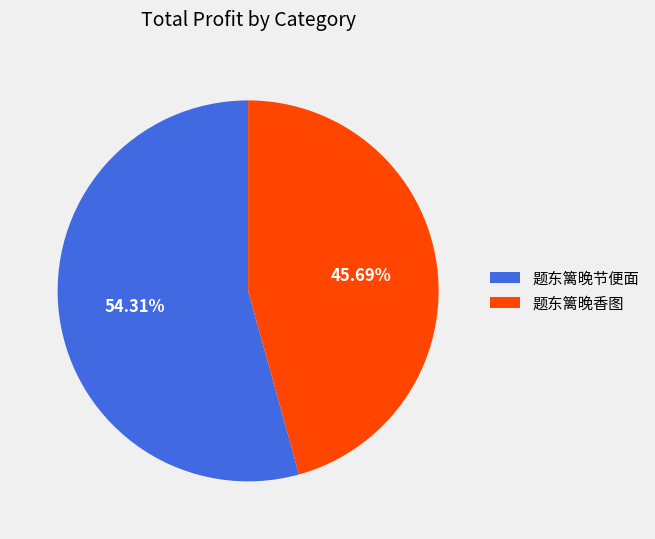

To the nearest percent, what portion does 题东篱晚节便面 represent?

54%